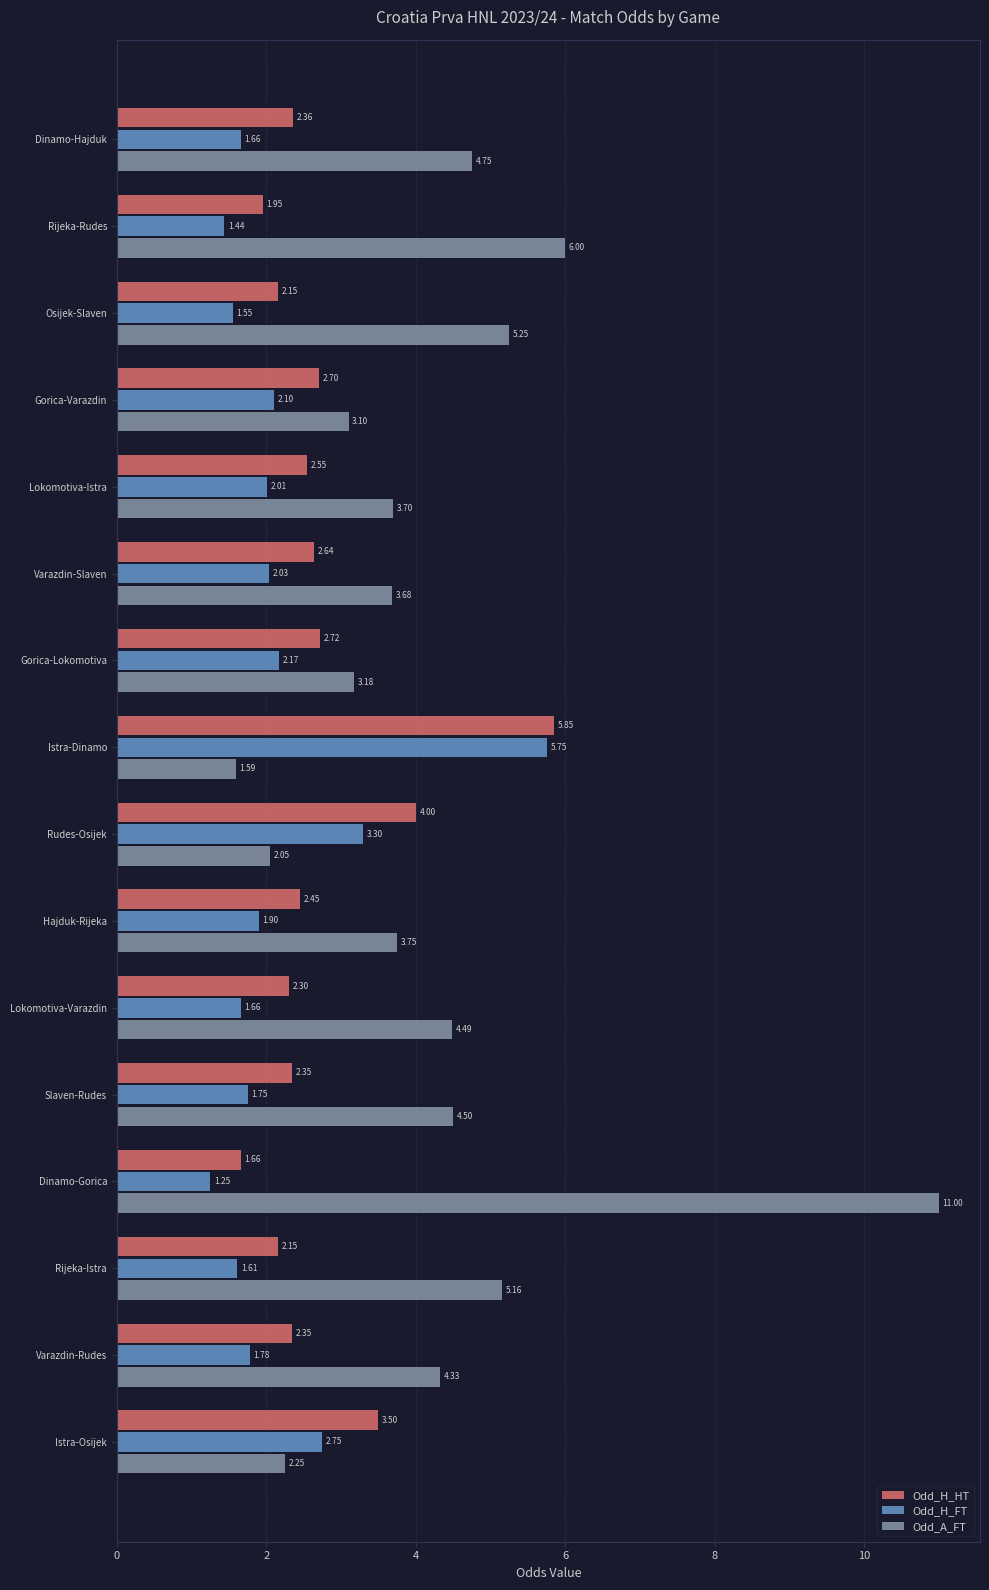

Which series has the largest total across all categories?

Odd_A_FT